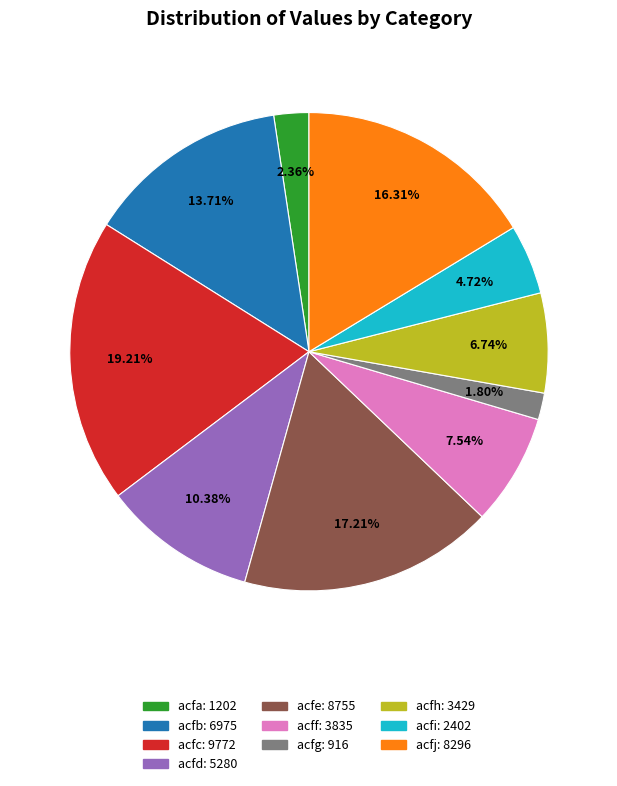

To the nearest percent, what portion does acfb represent?

14%